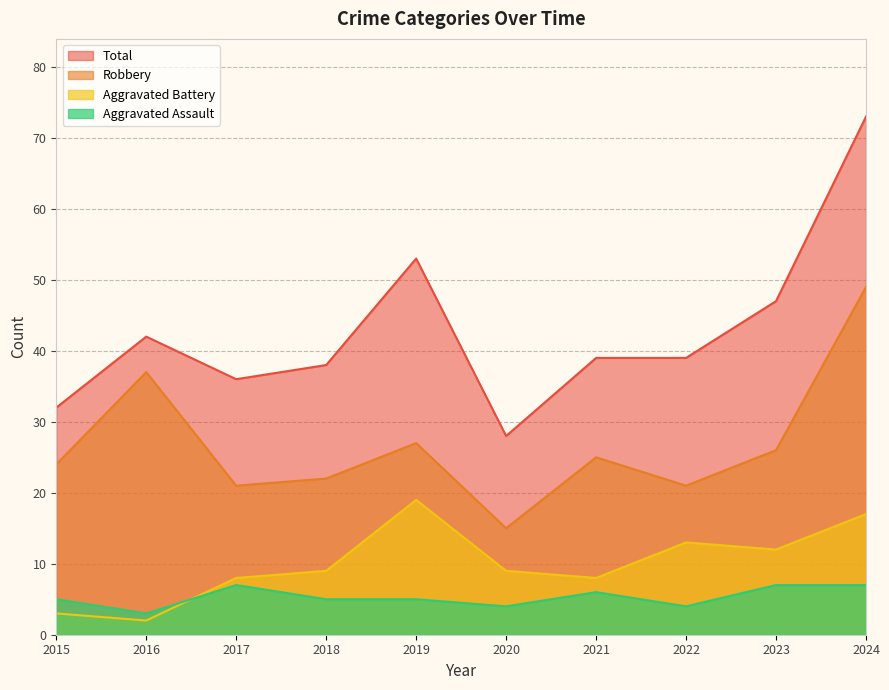

What is the value of the Aggravated Assault point at the 1st from the left?

5